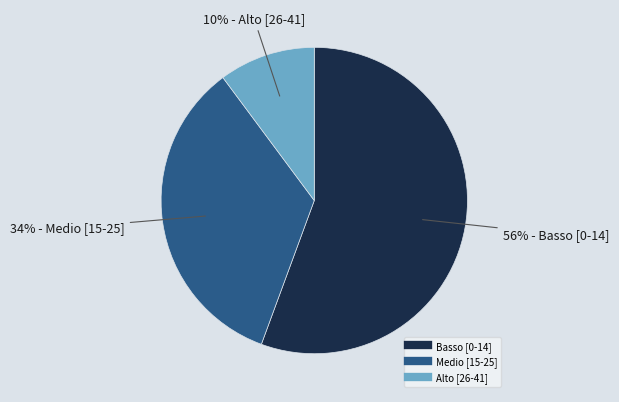

To the nearest percent, what is the difference between the Alto [26-41] and Medio [15-25] slice percentages?

24%